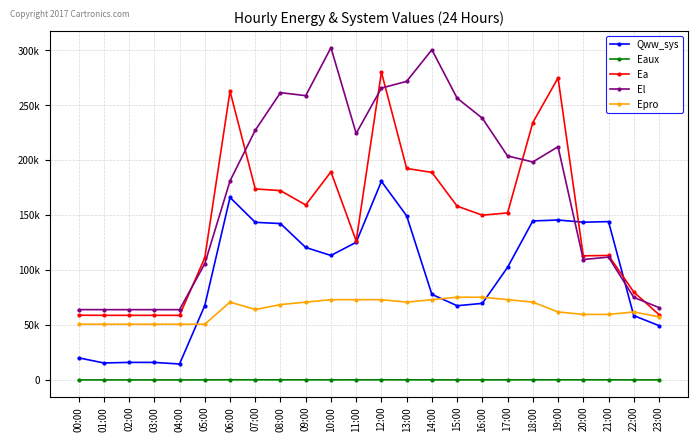

Where is the first local minimum for El?

09:00